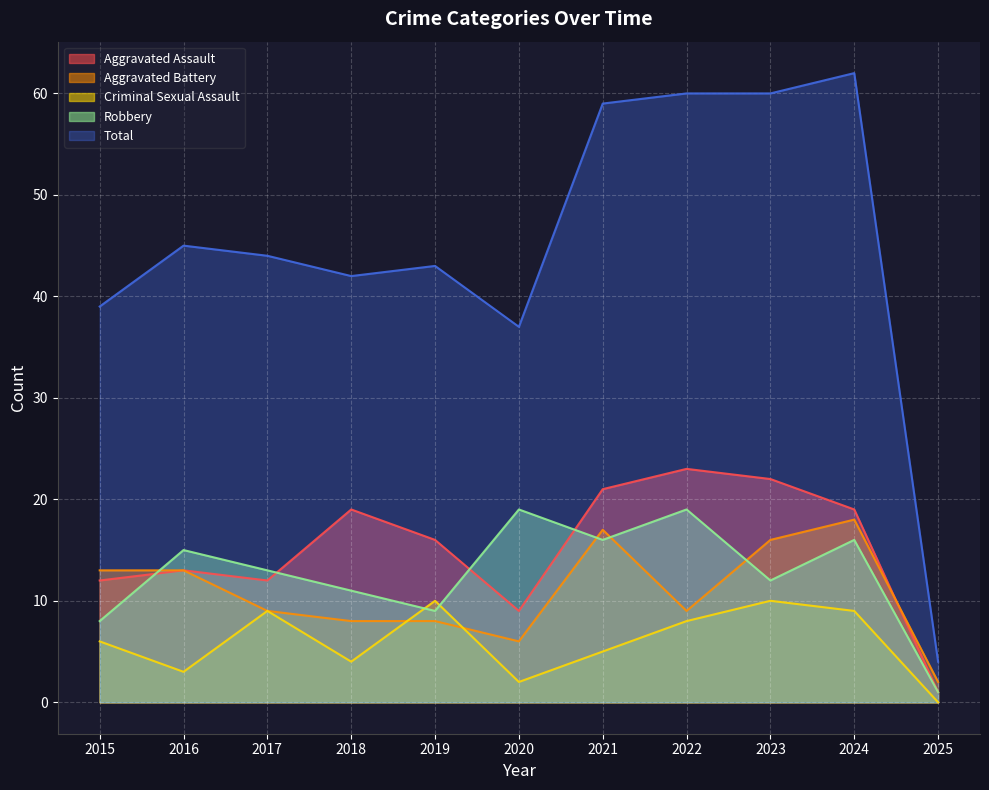

Rank the series by their maximum value, from highest to lowest.

Total, Aggravated Assault, Robbery, Aggravated Battery, Criminal Sexual Assault